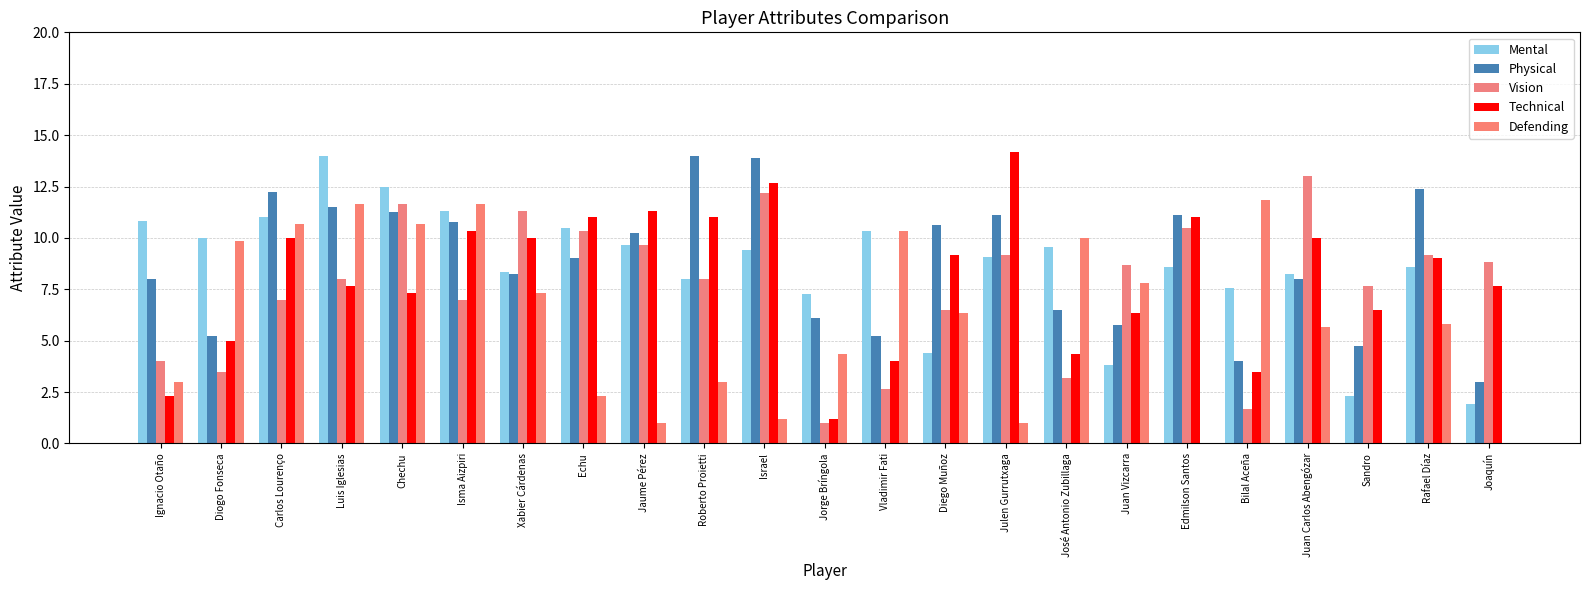

Is it true that Defending equals 16.5 at Carlos Lourenço?

False